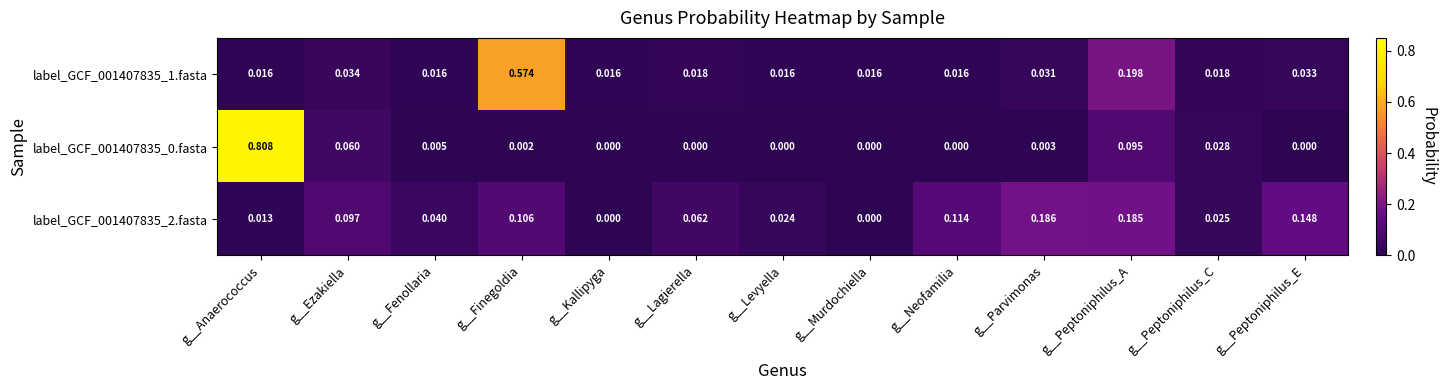

At which category is the sum across all series the highest?

g__Anaerococcus